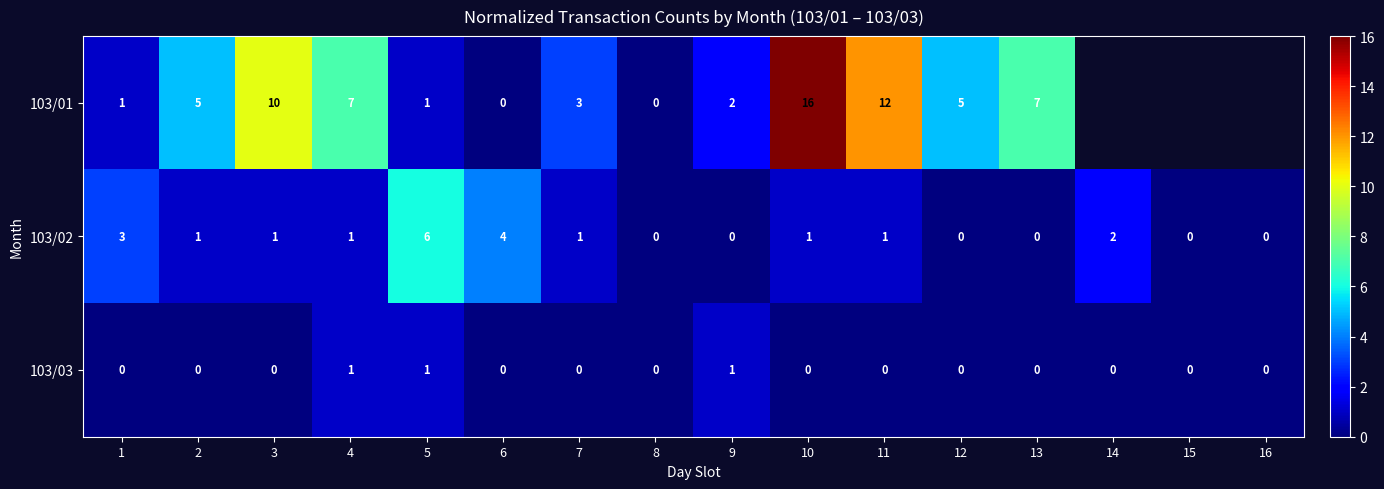

How many data points in 103/02 are less than 1?

6